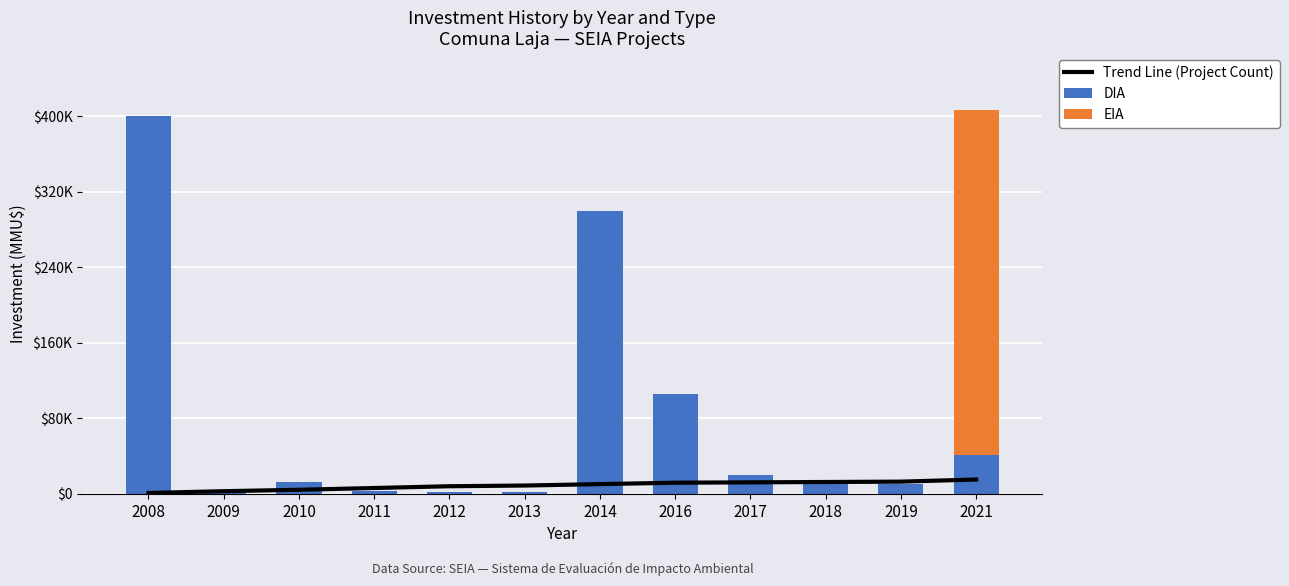

What is the difference between the Trend Line (Project Count) values at 2008 and 2009?

1875